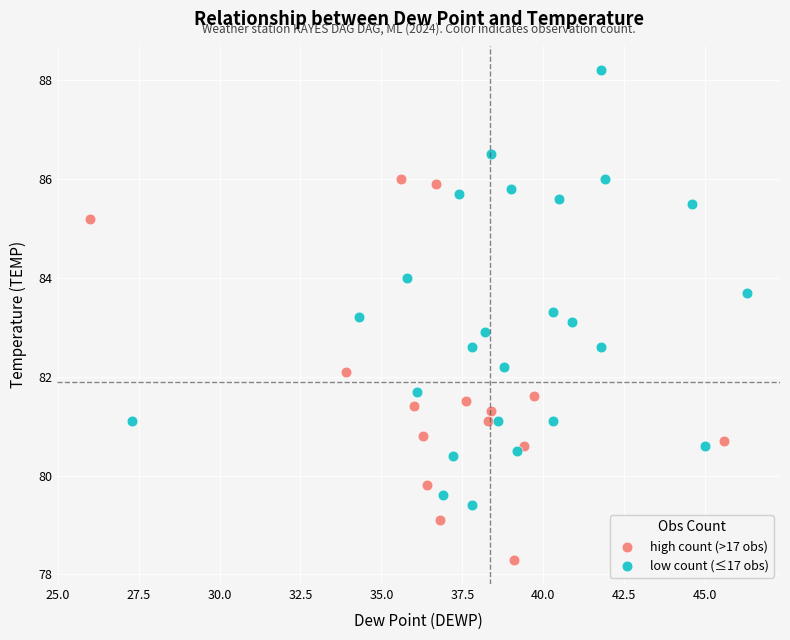

Which series contains the highest Y value?

low count (≤17 obs)